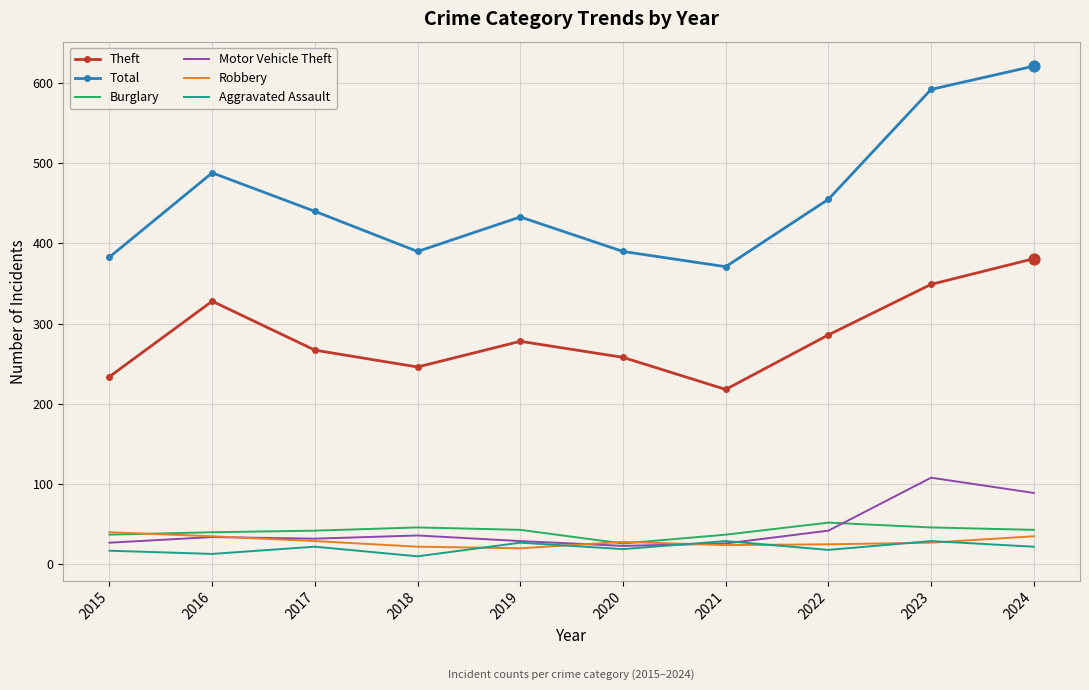

What is the total value across all series at 2023?

1151